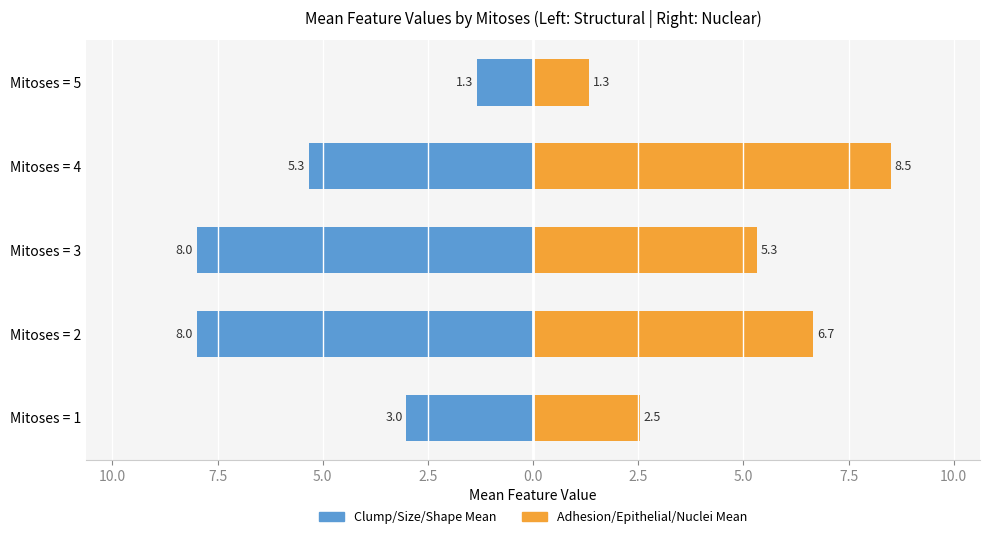

How many groups of bars are there?

5